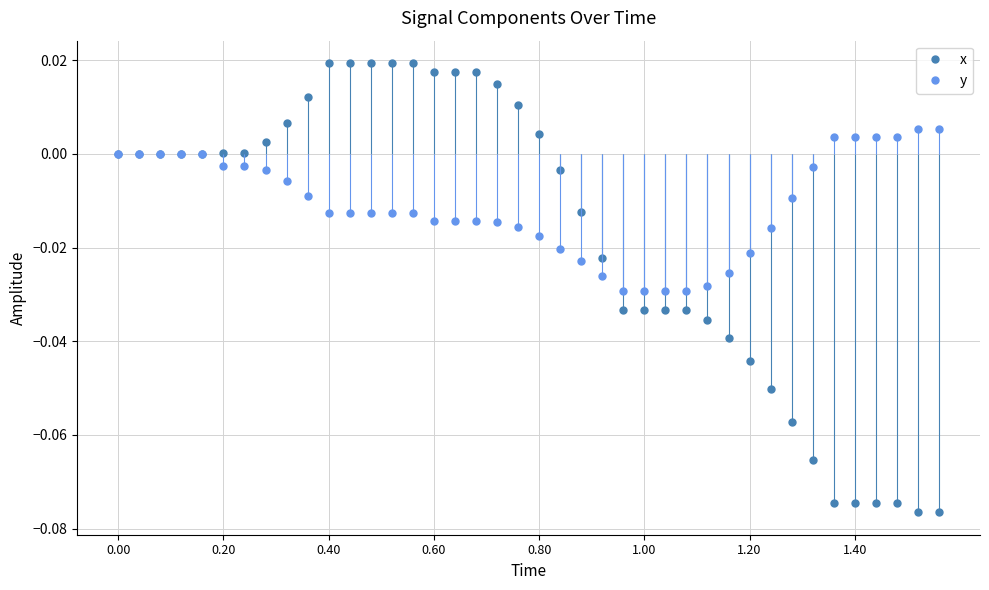

What is the difference between the maximum and minimum values in the x series?

0.1